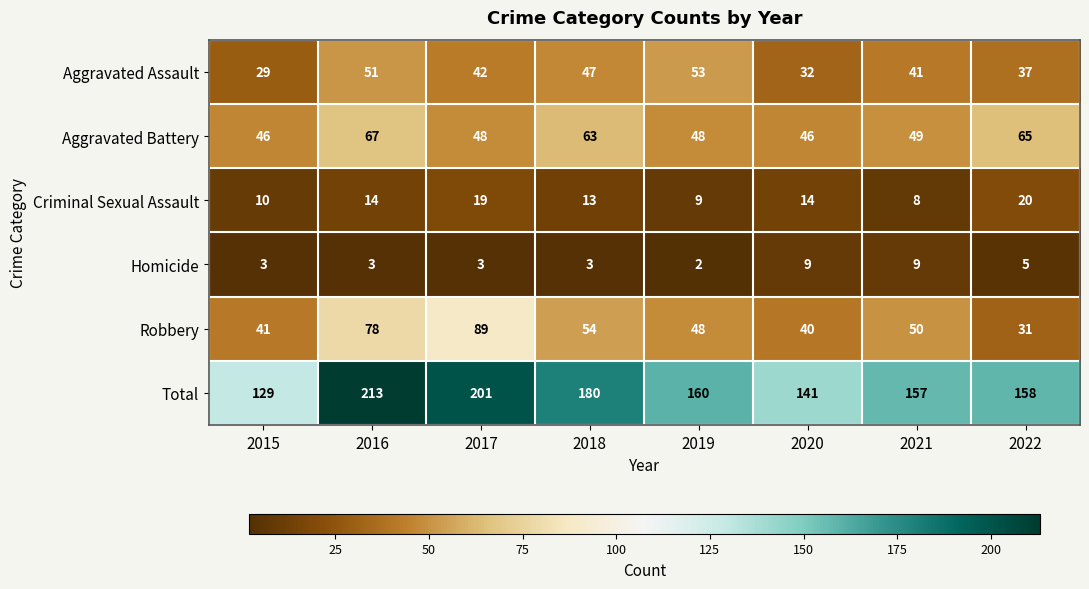

The value of Aggravated Assault at 2020 is 32. True or false?

True